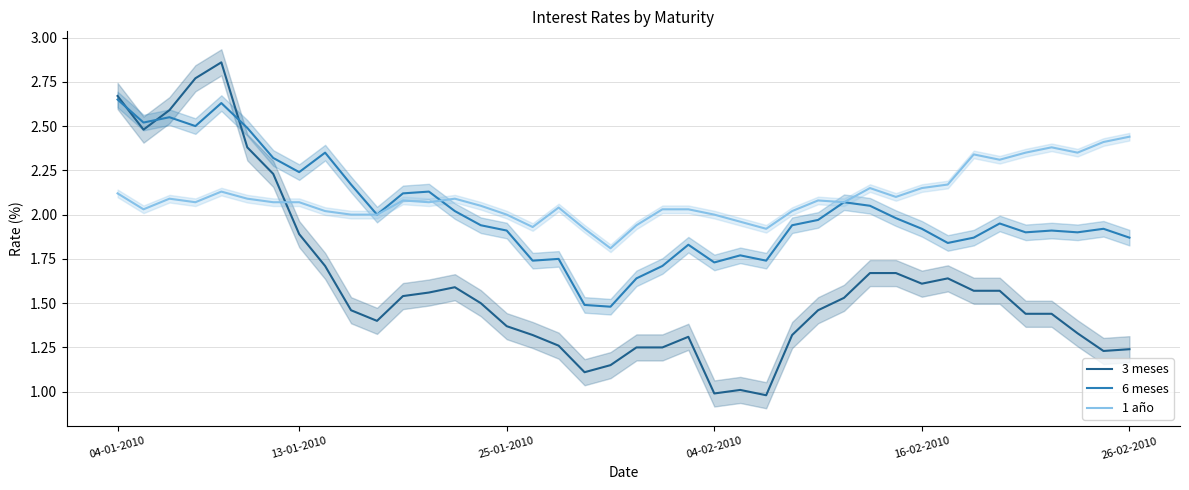

Is it true that 1 año equals 2.0 at 25-01-2010?

True